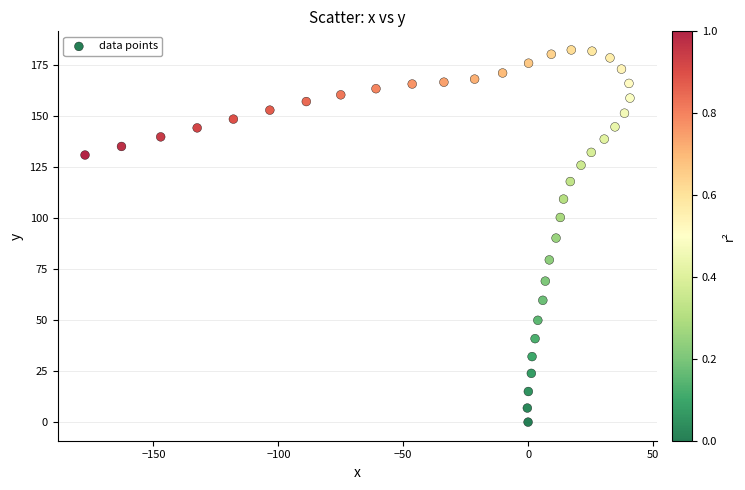

What is the range of X values (max minus min)?

218.2